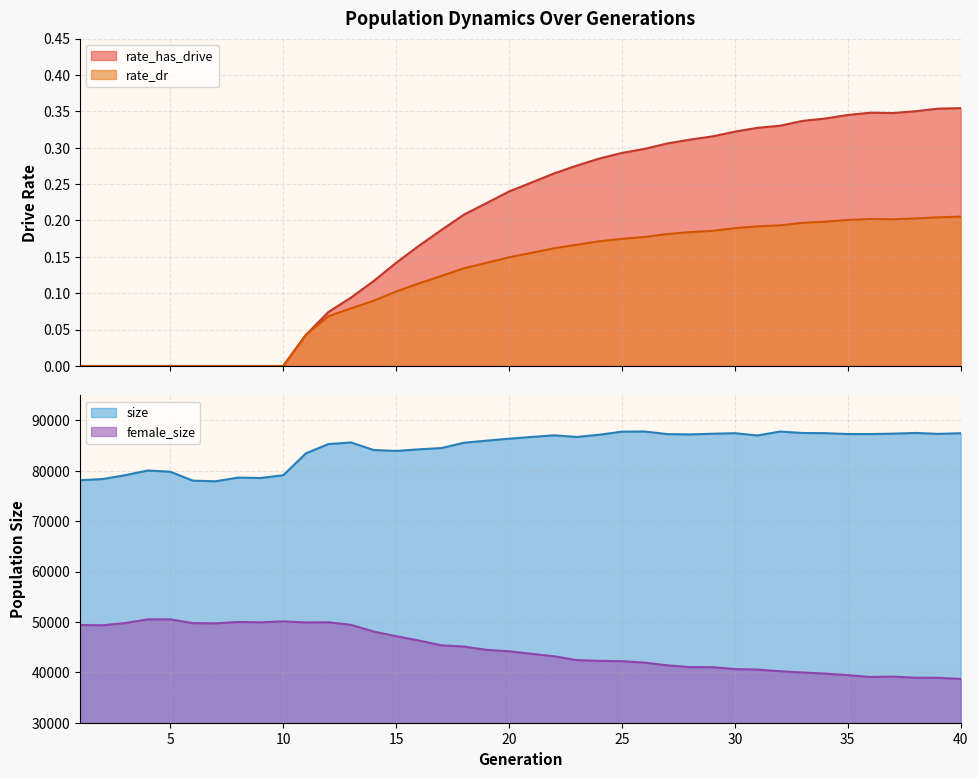

Where is rate_dr nearest to the value 0?

1